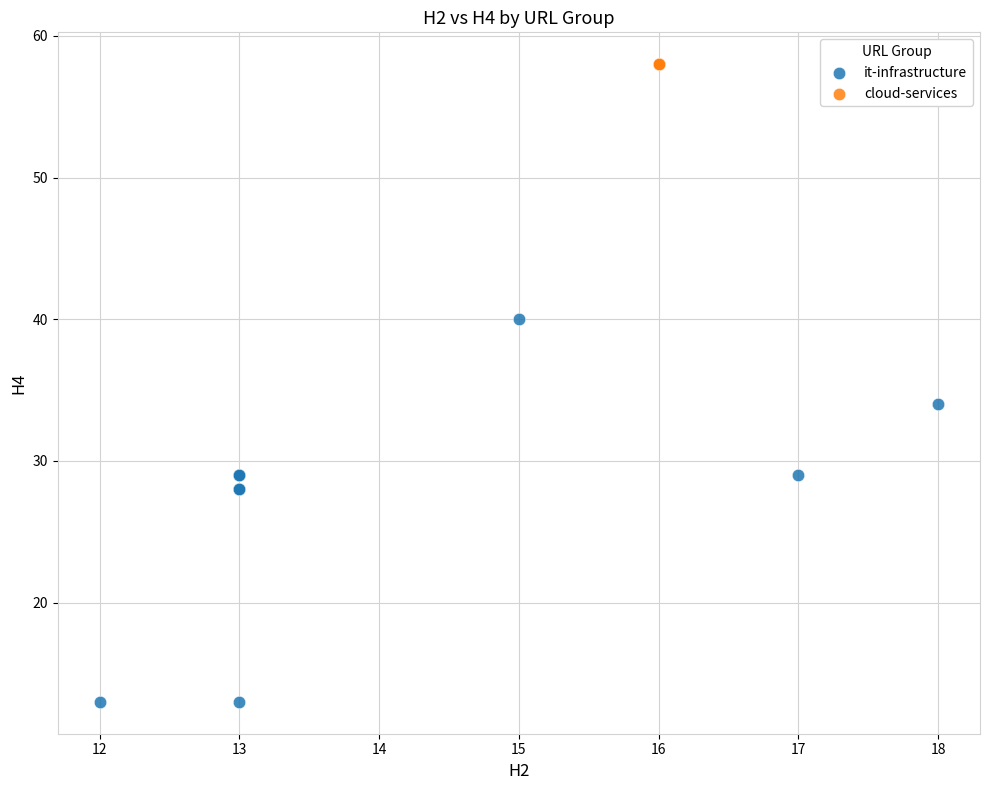

Which series contains the highest Y value?

cloud-services